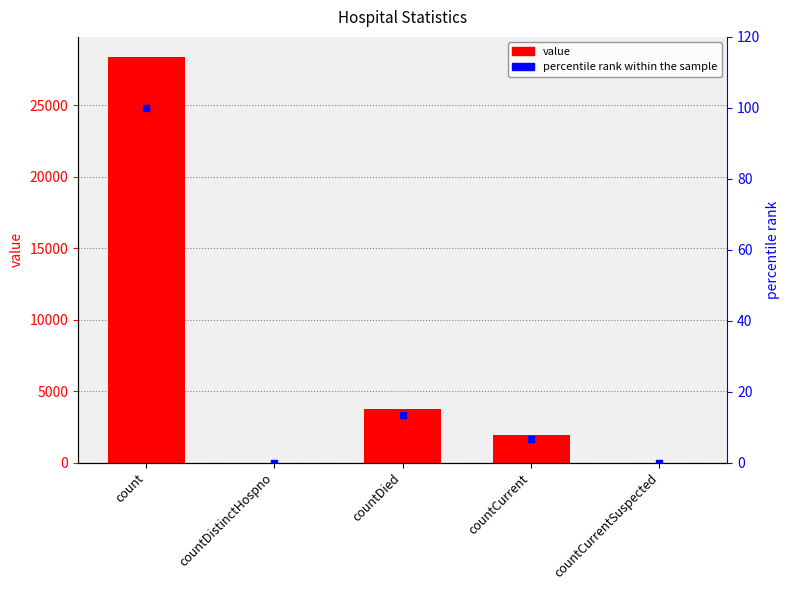

Which series contains the highest Y value?

value